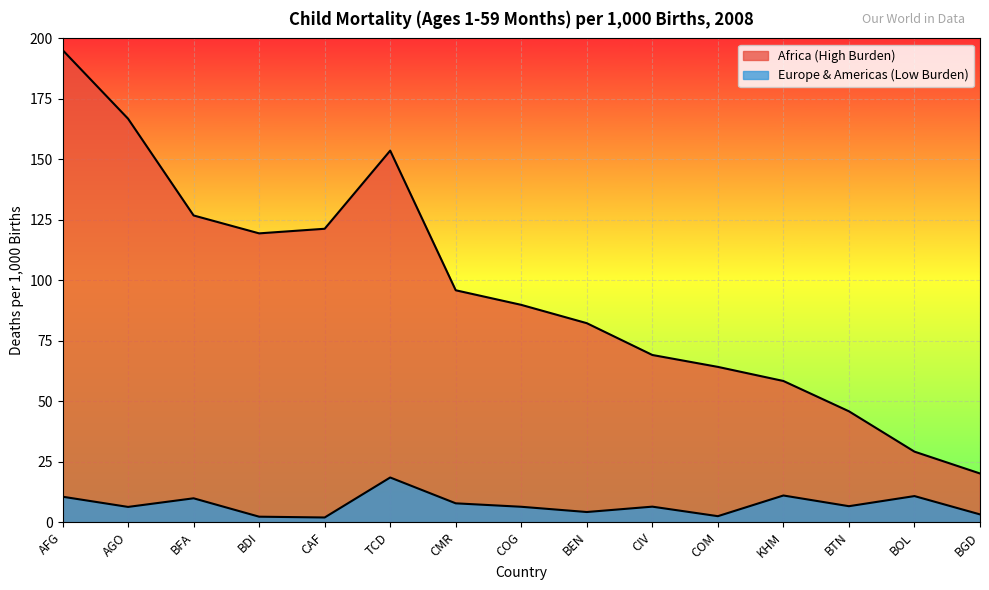

At which label does Africa (High Burden) reach its minimum?

BGD